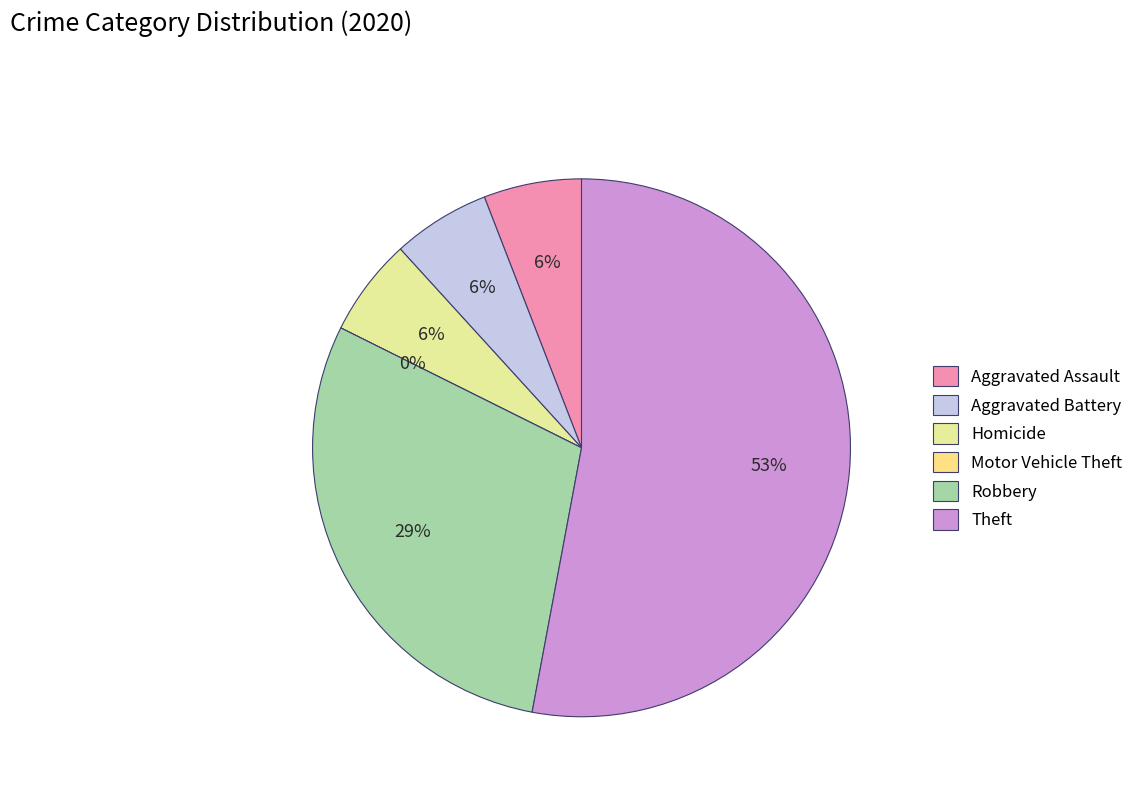

How many segments does this pie chart have?

6